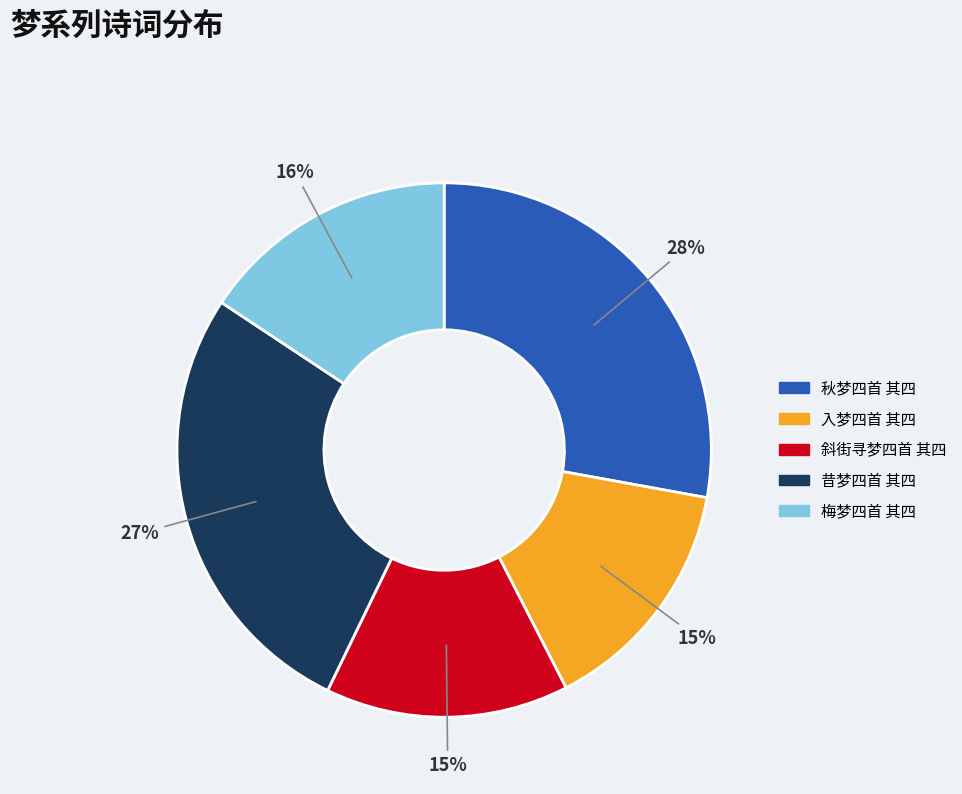

To the nearest percent, what is the average slice percentage?

20%